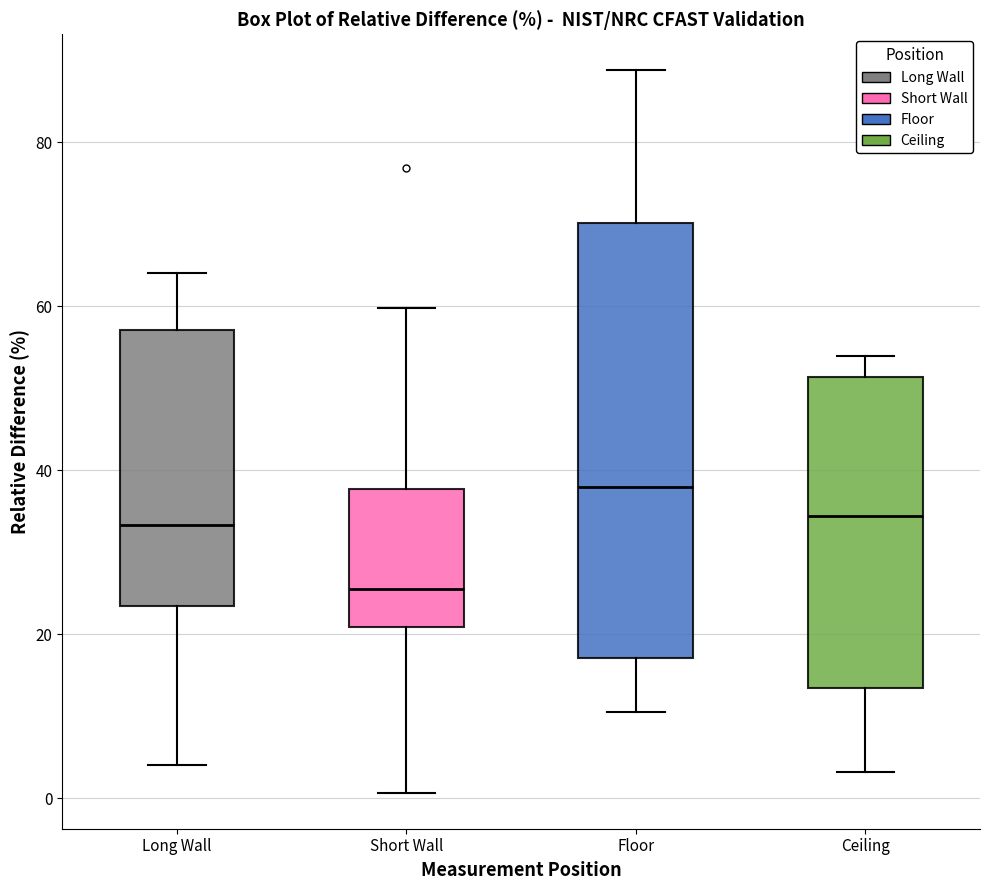

Reading left to right, read every box against the y-axis: the position of its median line, the range the box covers, and the ends of its whiskers. The values are not printed on the chart, so give them approximately, as read against the axis.

Long Wall: median 34, box 24 to 58, whiskers 4 to 64
Short Wall: median 26, box 20 to 38, whiskers 0 to 60
Floor: median 38, box 18 to 70, whiskers 10 to 88
Ceiling: median 34, box 14 to 52, whiskers 4 to 54